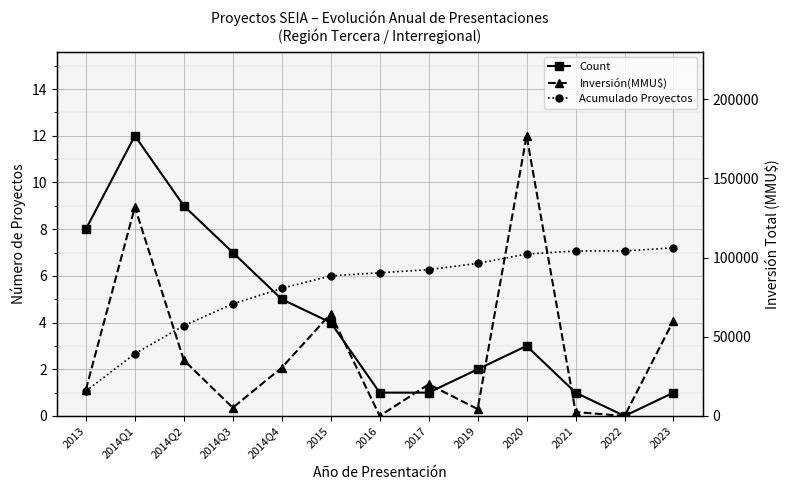

Reading right to left, what are all the values shown in this chart?

Count: 2023=1.0	2022=0.0	2021=1.0	2020=3.0	2019=2.0	2017=1.0	2016=1.0	2015=4.0	2014Q4=5.0	2014Q3=7.0	2014Q2=9.0	2014Q1=12.0	2013=8.0
Acumulado Proyectos: 2023=7.2	2022=7.1	2021=7.1	2020=6.9	2019=6.5	2017=6.3	2016=6.1	2015=6.0	2014Q4=5.5	2014Q3=4.8	2014Q2=3.9	2014Q1=2.7	2013=1.1
Inversión(MMU$): 2023=60300.0	2022=0.0	2021=2500.0	2020=177000.0	2019=4400.0	2017=20000.0	2016=30.0	2015=64600.0	2014Q4=30519.0	2014Q3=5219.0	2014Q2=35219.0	2014Q1=131987.0	2013=16696.0